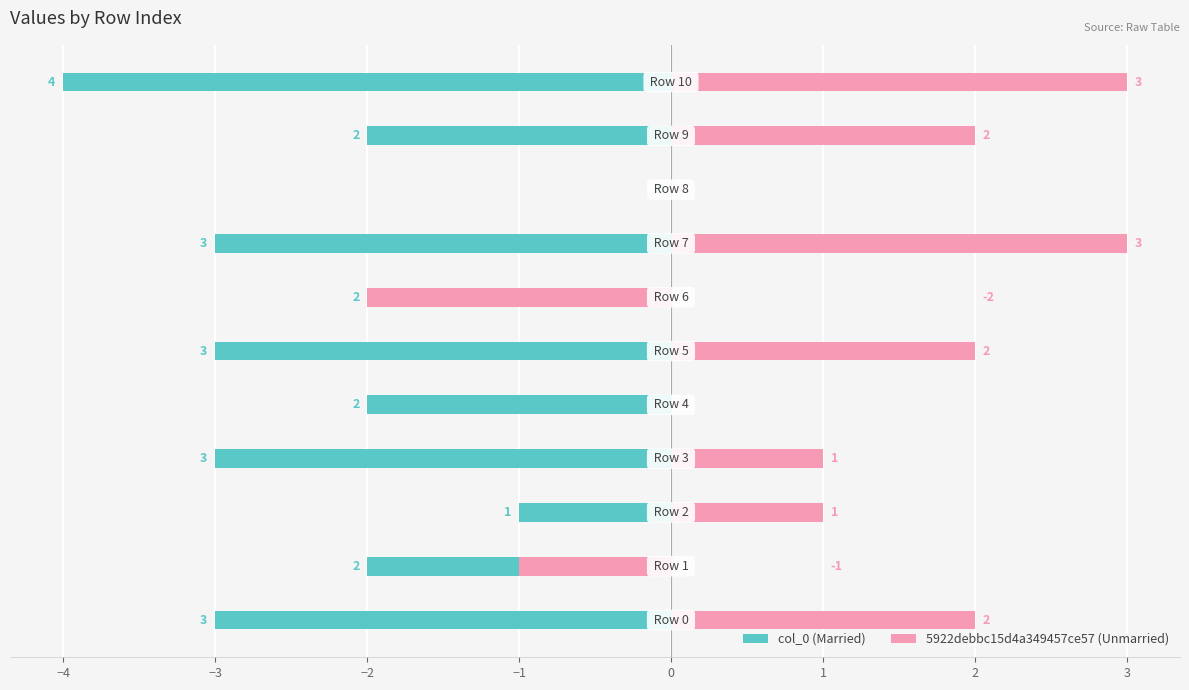

Which category has the lowest value in the col_0 (Married) series?

10